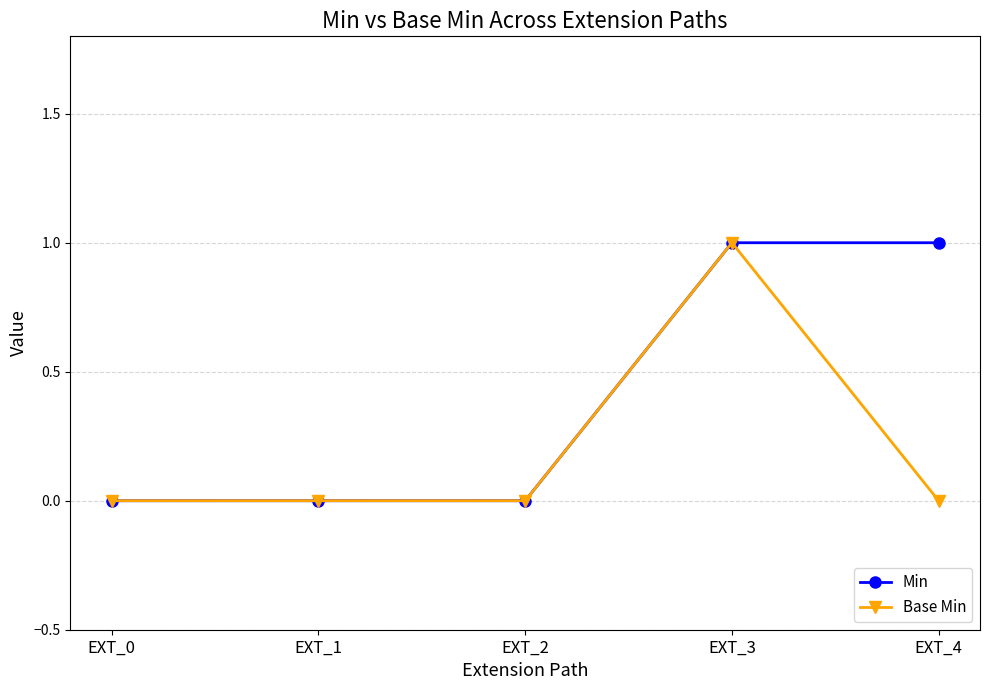

True or false: Min has a value of 1 at EXT_0.

False